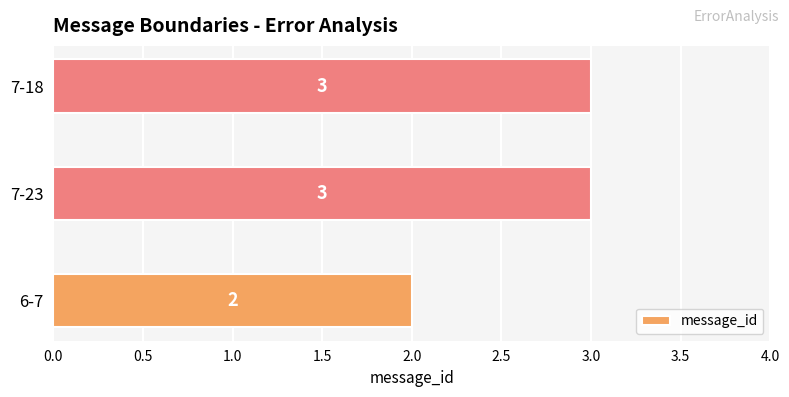

The value at 7-23 is 4. True or false?

False